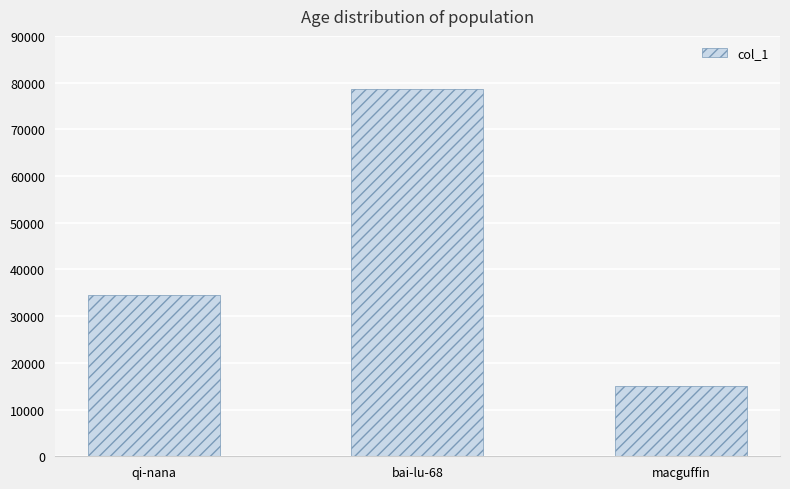

List the labels in order of value, largest first.

bai-lu-68, qi-nana, macguffin